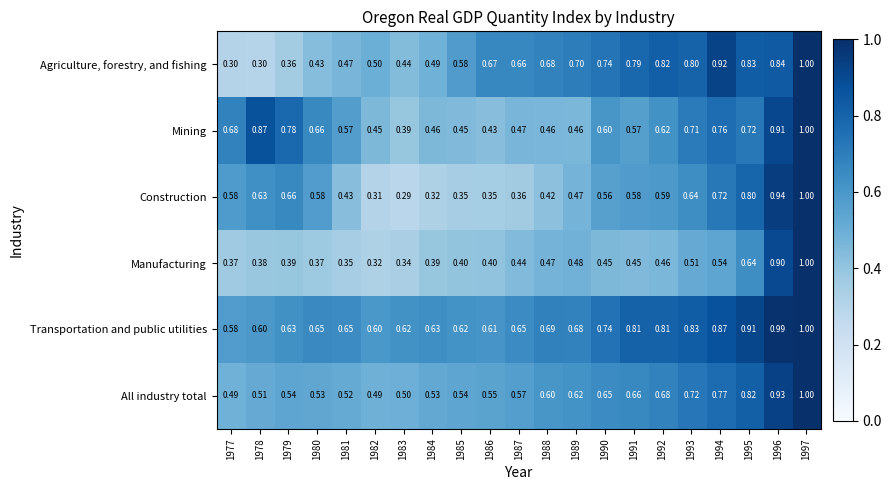

Which series has the widest spread of values?

Construction